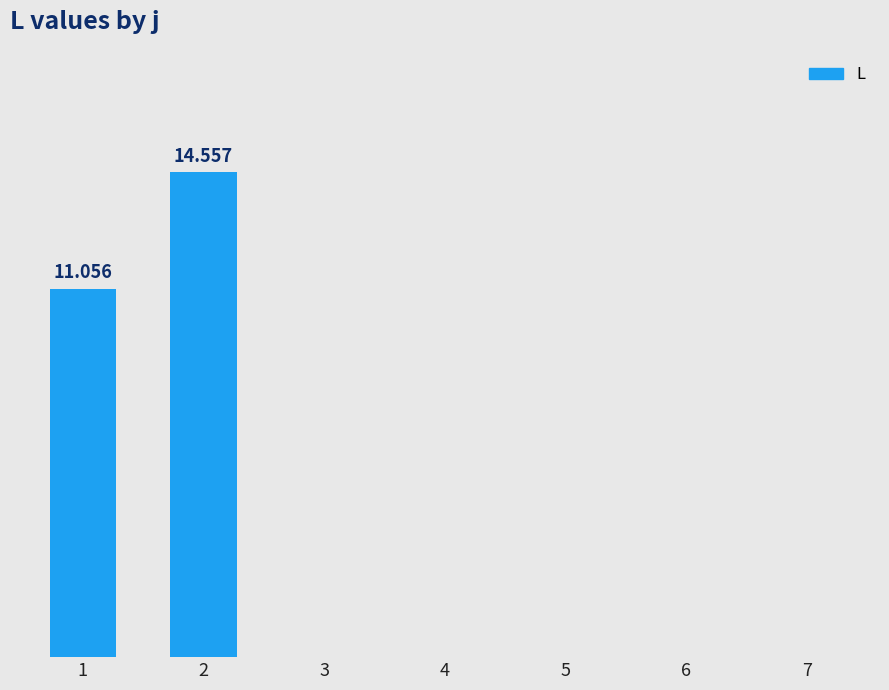

Reading left to right, what are all the values shown in this chart?

1=11.1	2=14.6	3=0.0	4=0.0	5=0.0	6=0.0	7=0.0